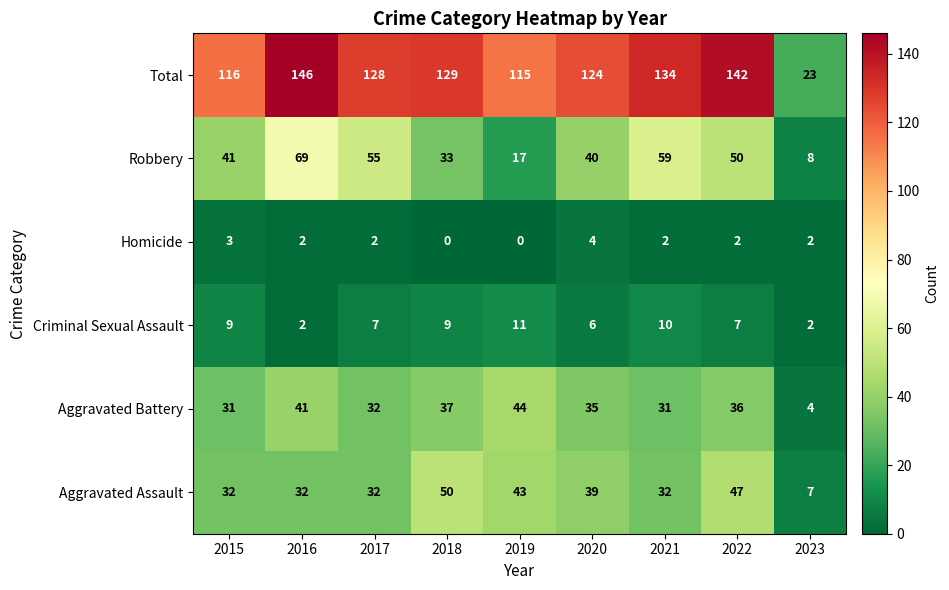

What is the sum of all Criminal Sexual Assault values?

63